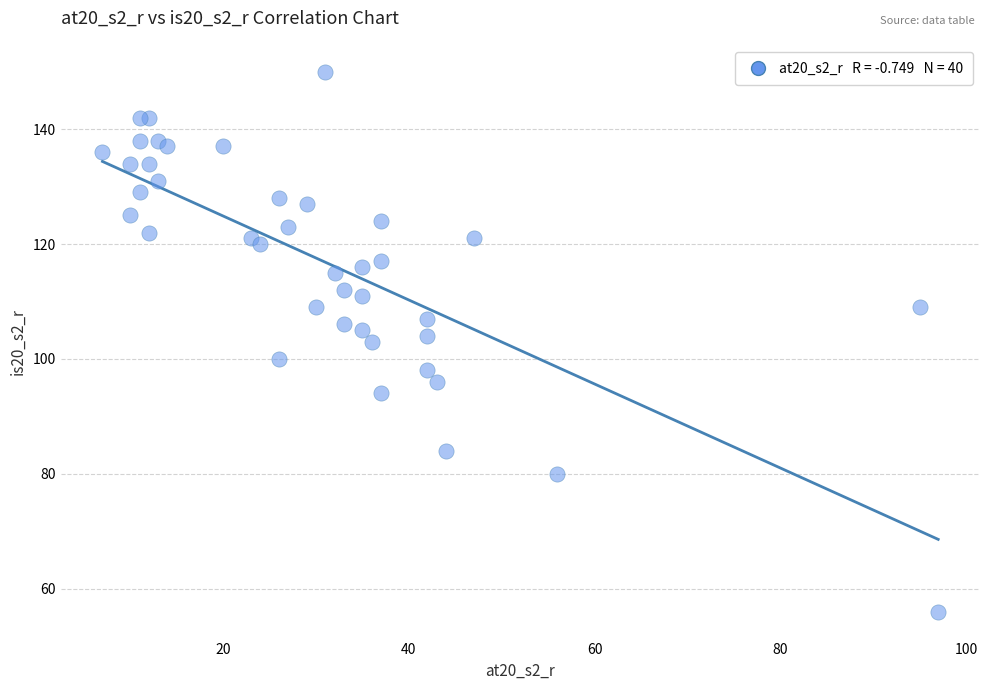

What is the range of X values (max minus min)?

90